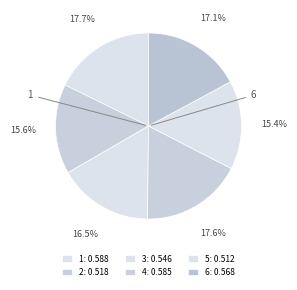

How many slices are in this pie chart?

6